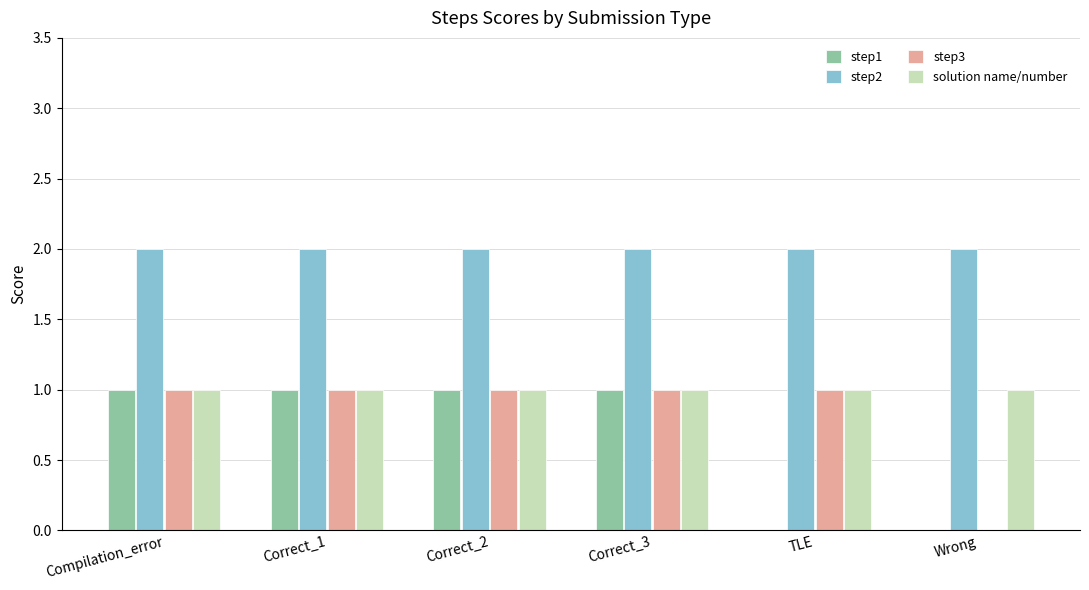

The solution name/number series shows 1 at TLE. True or false?

True